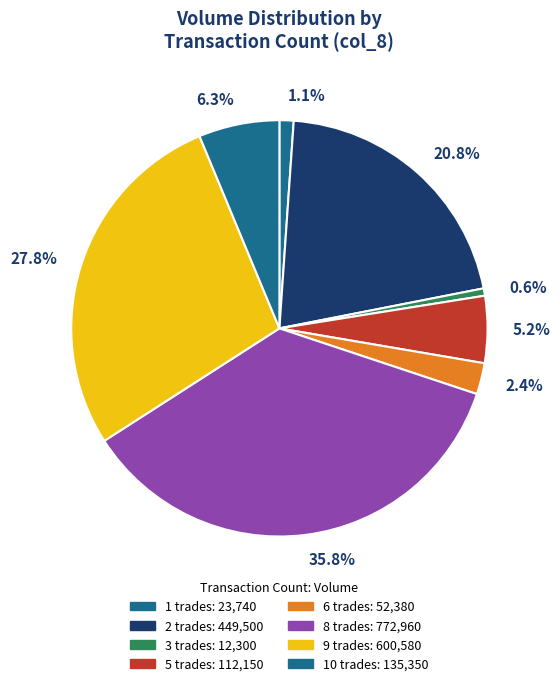

What is the smallest slice in the pie chart?

0.6%